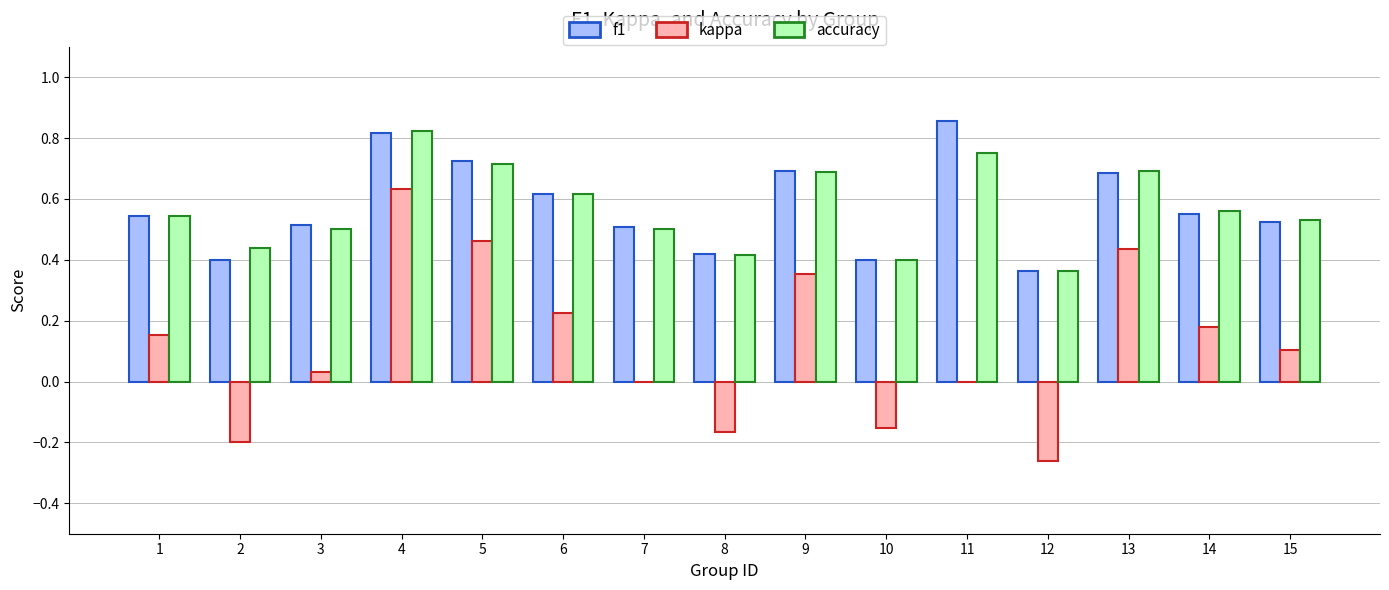

What is the sum of all f1 values?

8.6